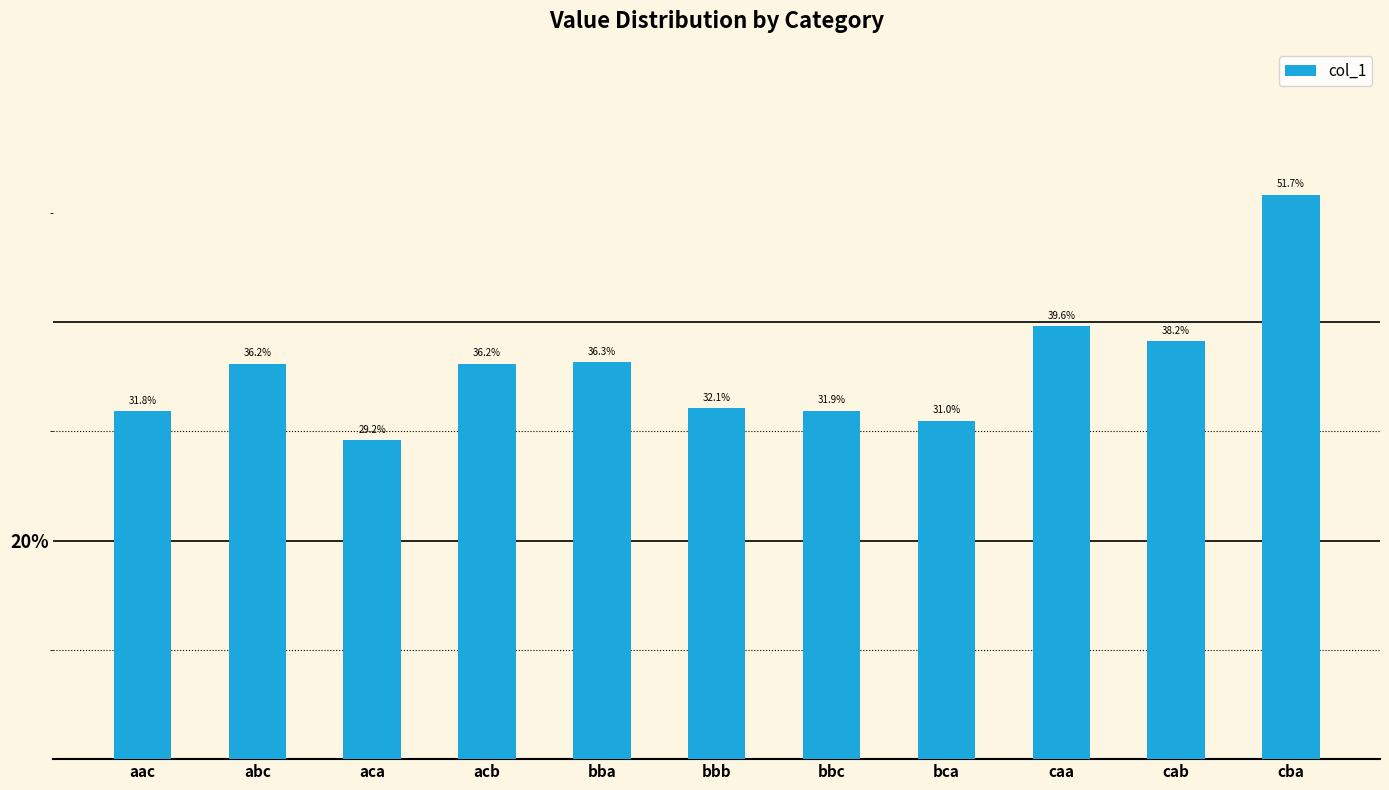

What is the approximate value at cba?

0.5